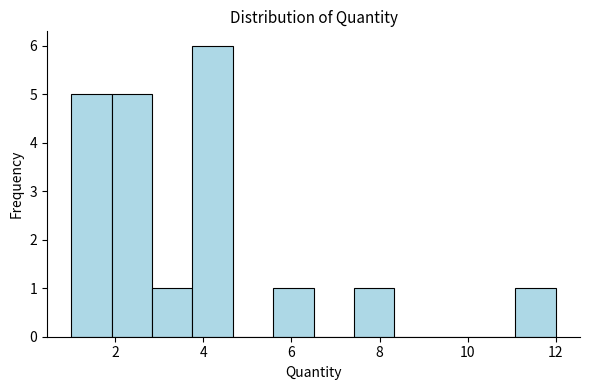

Reading left to right, transcribe this chart: for each bar, give the range it covers on the x-axis and its height. Neither the bar edges nor the heights are printed on the chart, so give them approximately, as read against the axes.

1.0 to 2.0: 5
2.0 to 2.8: 5
2.8 to 3.8: 1
3.8 to 4.6: 6
4.6 to 5.6: 0
5.6 to 6.6: 1
6.6 to 7.4: 0
7.4 to 8.4: 1
8.4 to 9.2: 0
9.2 to 10.2: 0
10.2 to 11.0: 0
11.0 to 12.0: 1